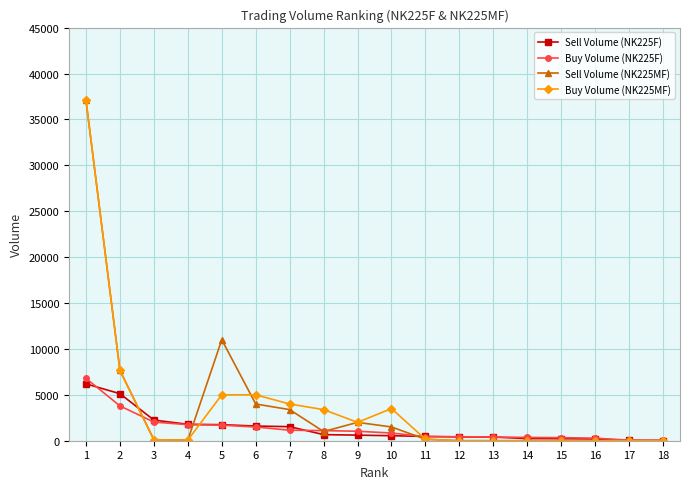

The value of Buy Volume (NK225MF) at 14 is 0. True or false?

True